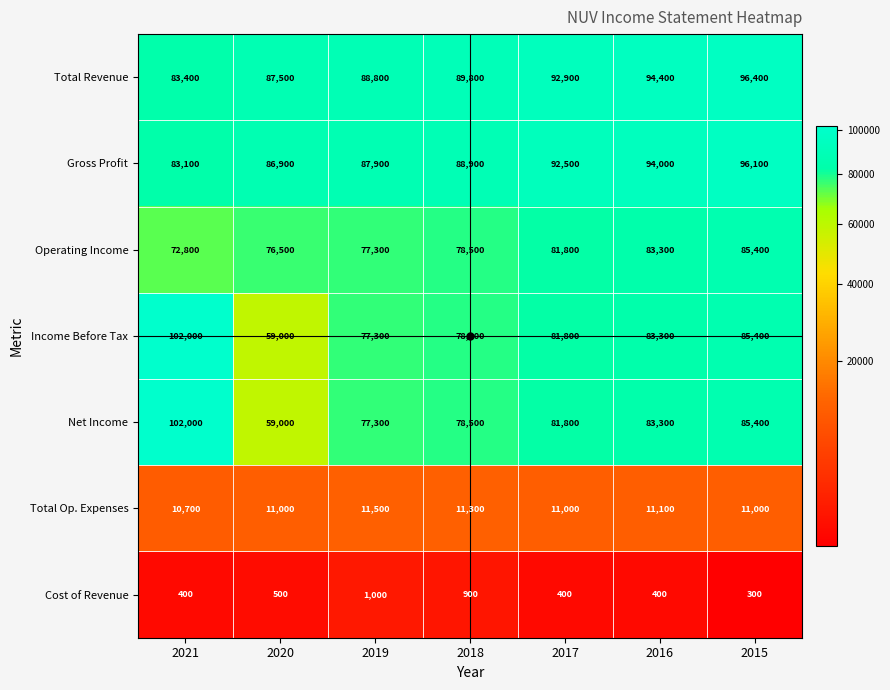

How many distinct data groups are displayed?

7